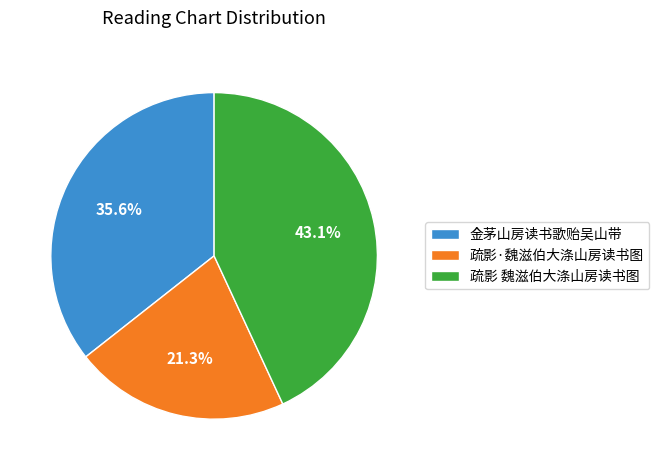

Combined, do 疏影·魏滋伯大涤山房读书图 and 疏影 魏滋伯大涤山房读书图 account for over 50%?

Yes